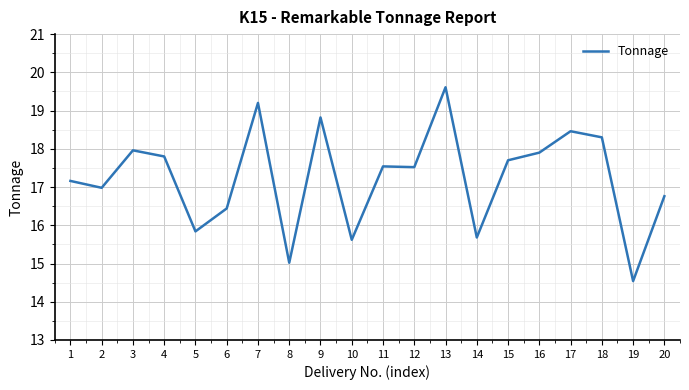

Which label corresponds to the largest value in the chart?

13